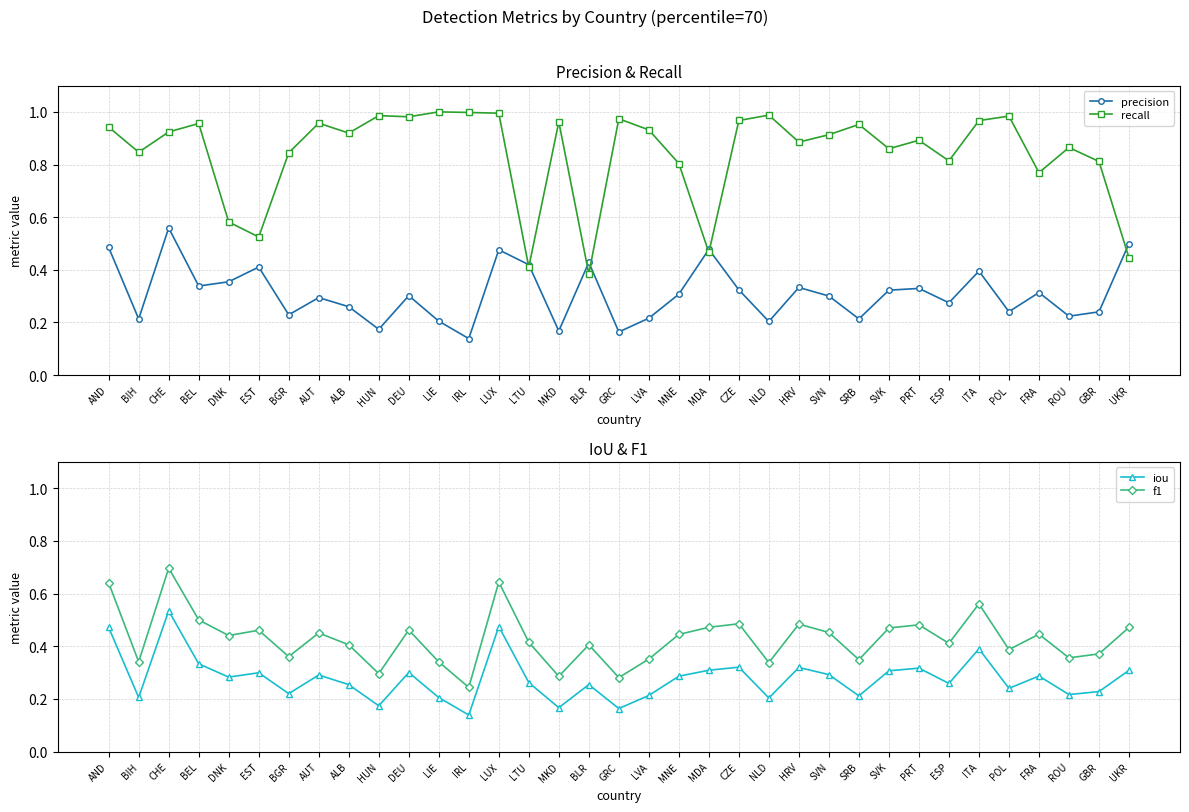

Which series has the widest spread of values?

recall